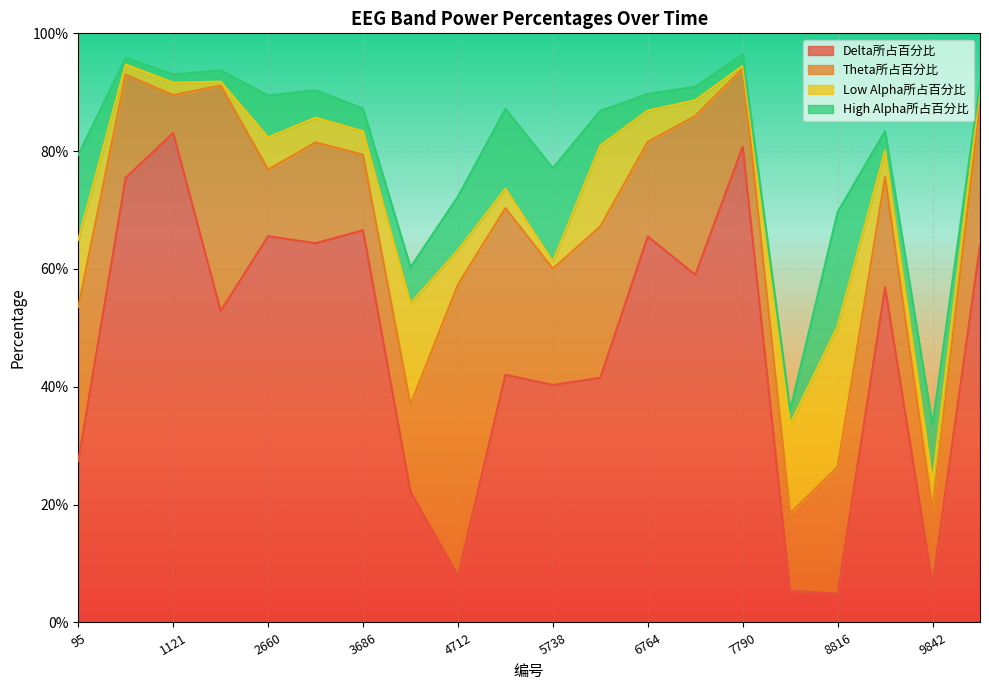

Between which two adjacent categories do Low Alpha所占百分比 and Theta所占百分比 first intersect?

3686 and 4199